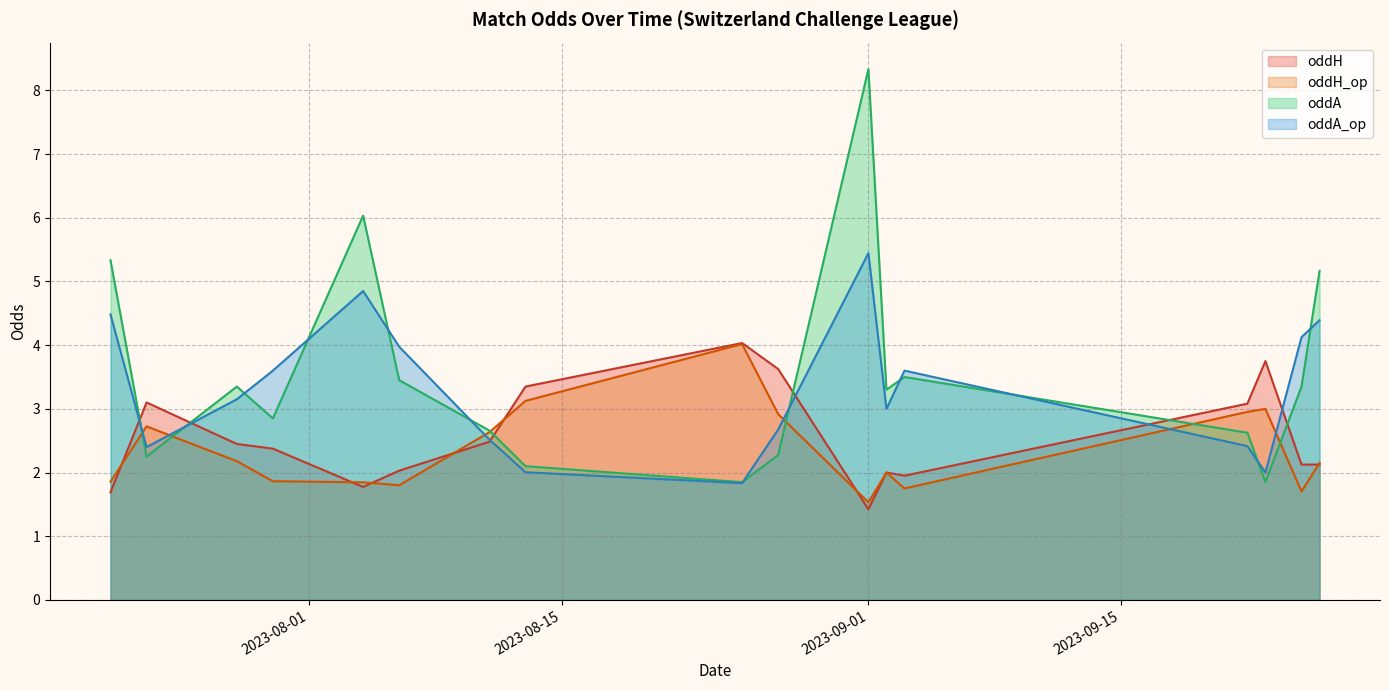

True or false: oddA and oddH intersect in this chart.

True